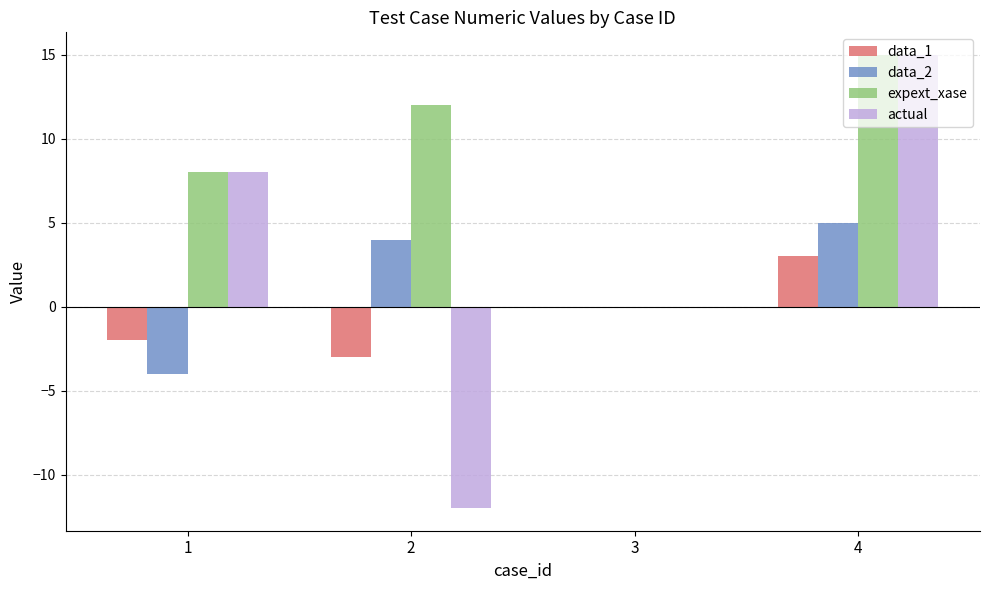

What is the highest value of the expext_xase series?

15